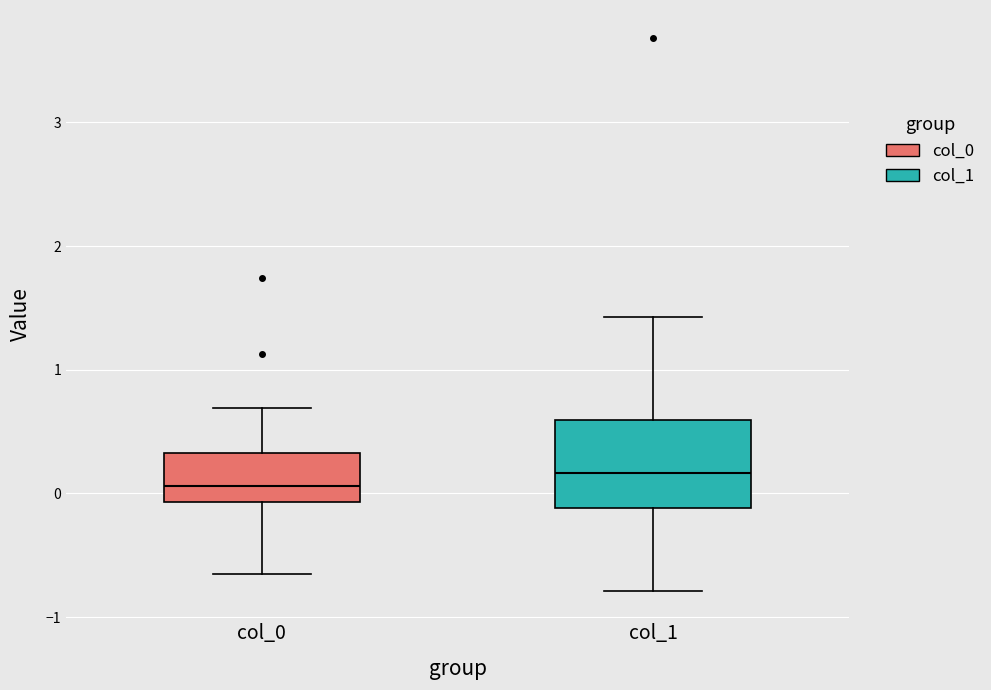

Reading left to right, transcribe this box plot: for each box, give where its median line is, the range the box spans, and where its two whiskers end, as read against the y-axis. The values are not printed on the chart, so give them approximately, as read against the axis.

col_0: median 0.1, box -0.1 to 0.3, whiskers -0.7 to 0.7
col_1: median 0.2, box -0.1 to 0.6, whiskers -0.8 to 1.4